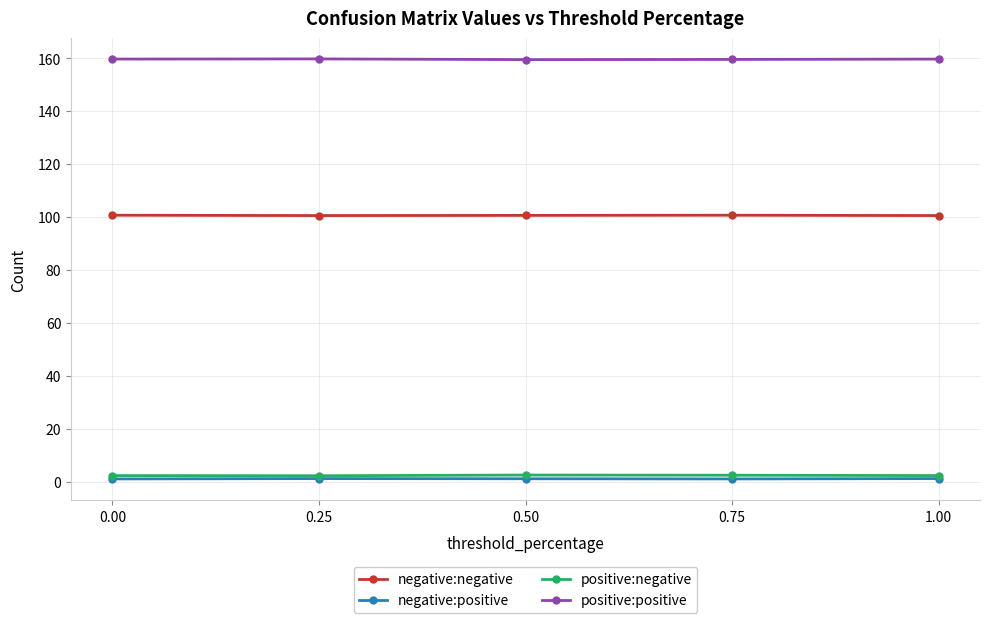

What is the maximum value shown in the chart?

159.7